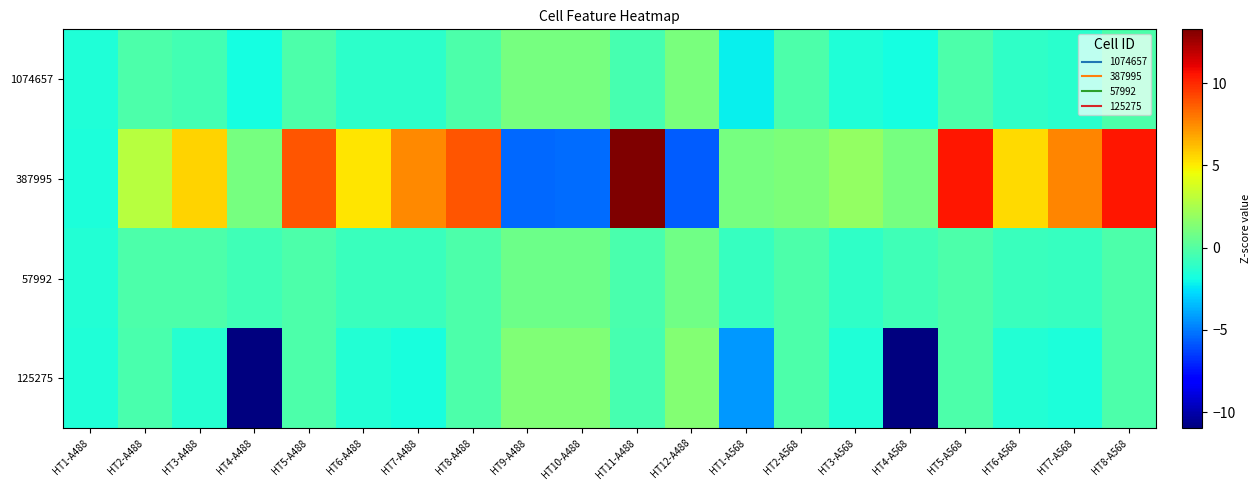

Reading left to right, what are all the values shown in this chart?

1074657: HT1-A488=-1.5	HT2-A488=-0.3	HT3-A488=-0.5	HT4-A488=-1.8	HT5-A488=-0.2	HT6-A488=-1.1	HT7-A488=-1.2	HT8-A488=-0.2	HT9-A488=1.1	HT10-A488=1.0	HT11-A488=-0.4	HT12-A488=1.1	HT1-A568=-2.2	HT2-A568=-0.2	HT3-A568=-1.5	HT4-A568=-1.8	HT5-A568=-0.2	HT6-A568=-1.1	HT7-A568=-1.3	HT8-A568=-0.2
387995: HT1-A488=-1.6	HT2-A488=2.9	HT3-A488=5.7	HT4-A488=1.0	HT5-A488=8.9	HT6-A488=5.2	HT7-A488=7.5	HT8-A488=8.9	HT9-A488=-5.5	HT10-A488=-5.3	HT11-A488=13.3	HT12-A488=-5.7	HT1-A568=1.0	HT2-A568=1.2	HT3-A568=1.9	HT4-A568=1.0	HT5-A568=10.4	HT6-A568=5.5	HT7-A568=7.7	HT8-A568=10.4
57992: HT1-A488=-1.5	HT2-A488=-0.2	HT3-A488=-0.2	HT4-A488=-0.6	HT5-A488=-0.2	HT6-A488=-0.8	HT7-A488=-0.8	HT8-A488=-0.2	HT9-A488=0.8	HT10-A488=0.8	HT11-A488=-0.3	HT12-A488=0.8	HT1-A568=-0.9	HT2-A568=-0.2	HT3-A568=-1.1	HT4-A568=-0.6	HT5-A568=-0.2	HT6-A568=-0.7	HT7-A568=-0.9	HT8-A568=-0.2
125275: HT1-A488=-1.6	HT2-A488=-0.3	HT3-A488=-1.4	HT4-A488=-11.0	HT5-A488=-0.2	HT6-A488=-1.5	HT7-A488=-1.7	HT8-A488=-0.2	HT9-A488=1.3	HT10-A488=1.3	HT11-A488=-0.4	HT12-A488=1.4	HT1-A568=-4.3	HT2-A568=-0.2	HT3-A568=-1.6	HT4-A568=-11.0	HT5-A568=-0.2	HT6-A568=-1.4	HT7-A568=-1.7	HT8-A568=-0.2